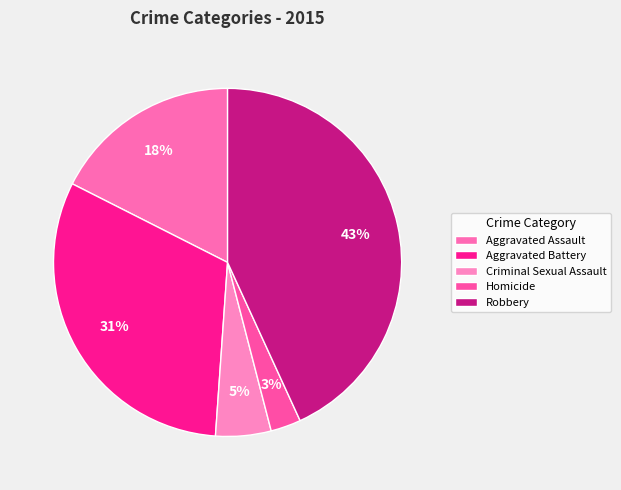

Combined, what portion of the pie is Aggravated Battery and Homicide?

34.2%